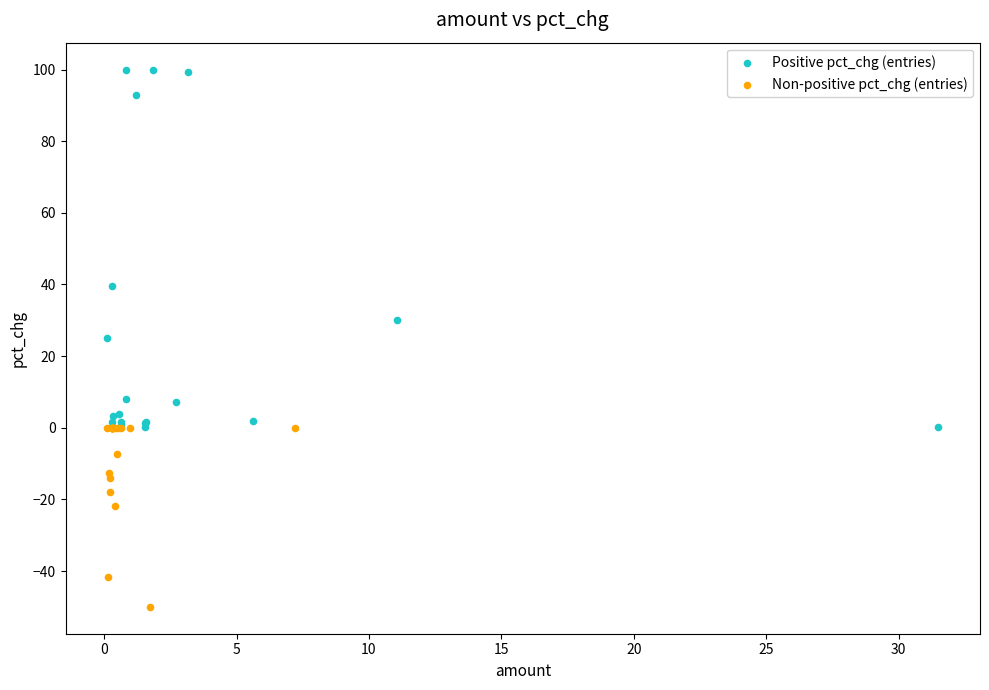

Which series reaches the maximum Y coordinate?

Positive pct_chg (entries)